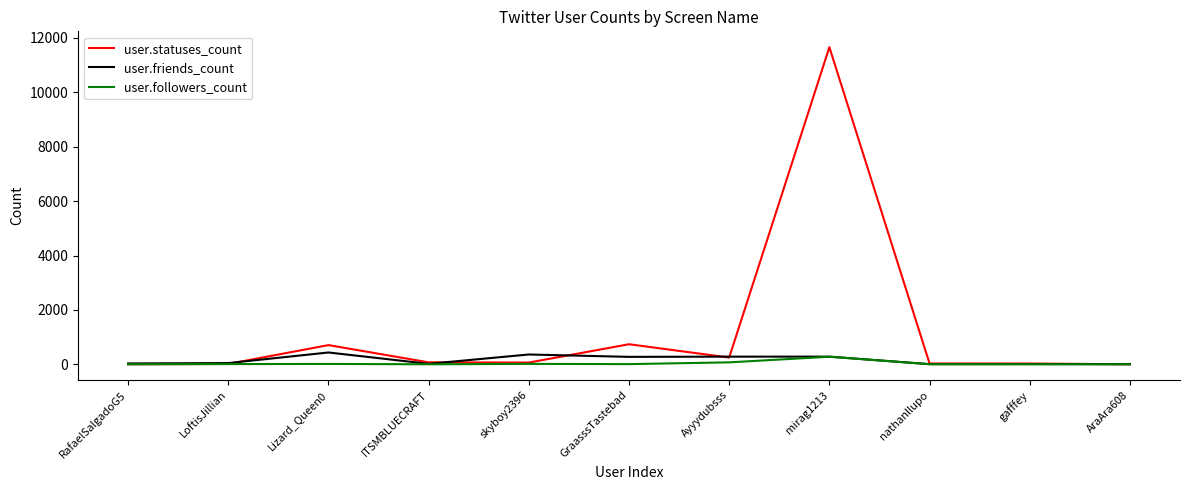

Which series has the largest total across all categories?

user.statuses_count